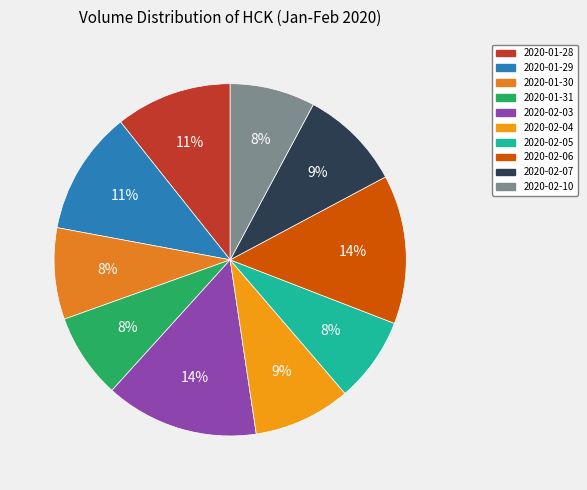

Combined, do 2020-02-07 and 2020-02-06 account for over 50%?

No